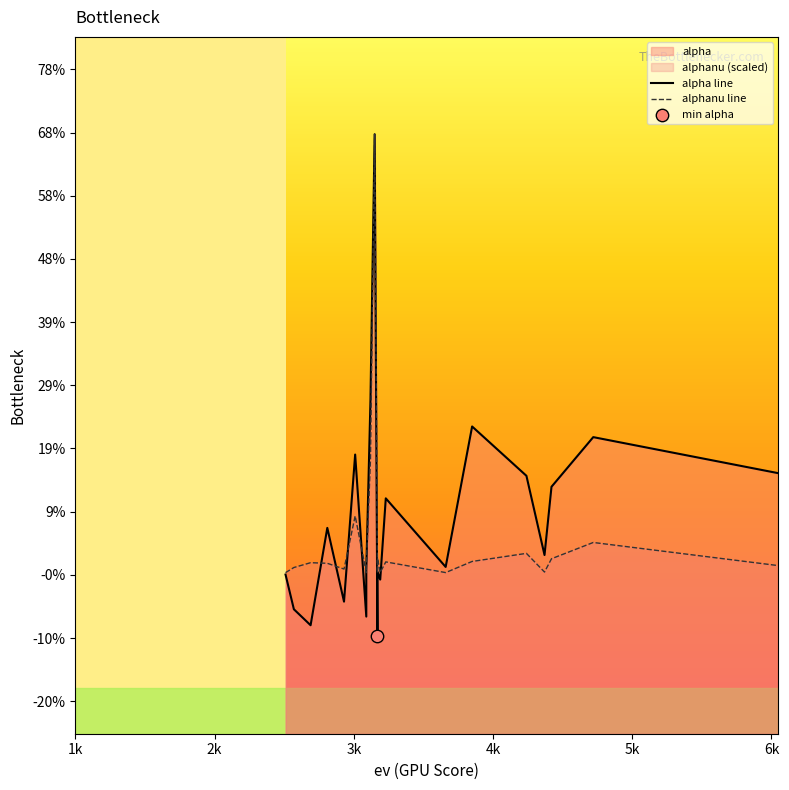

At how many categories does at least one series exceed 0?

21